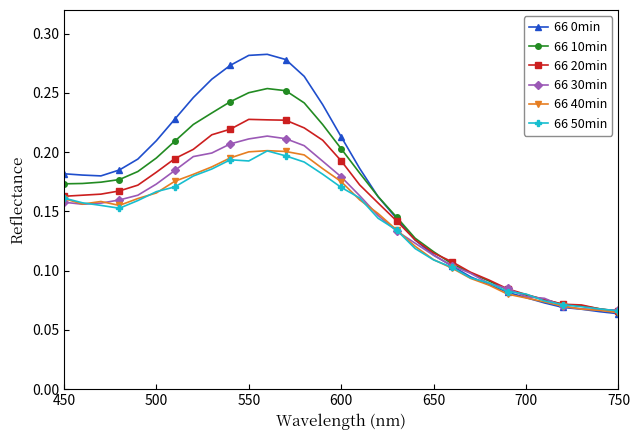

What are all the series names shown in the legend?

66 0min, 66 10min, 66 20min, 66 30min, 66 40min, 66 50min